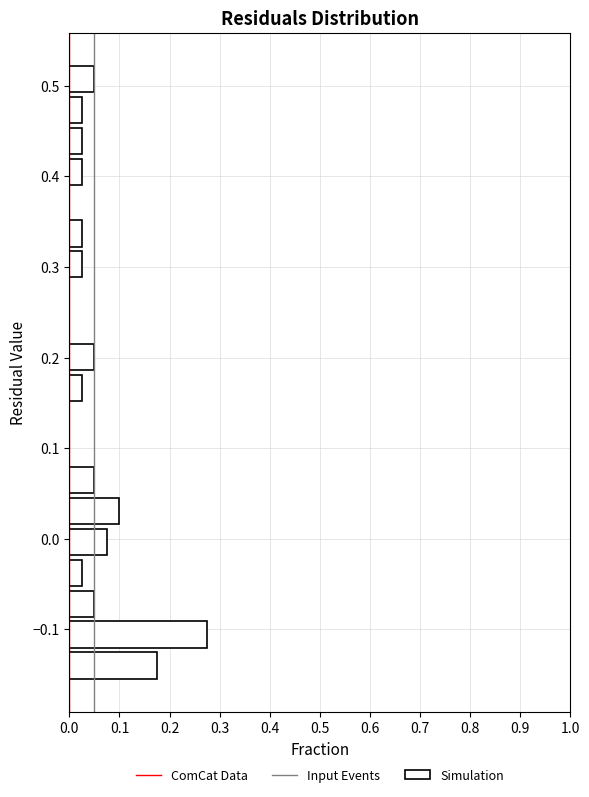

Read against the y-axis, roughly where is the centre of the longest bar?

-0.11